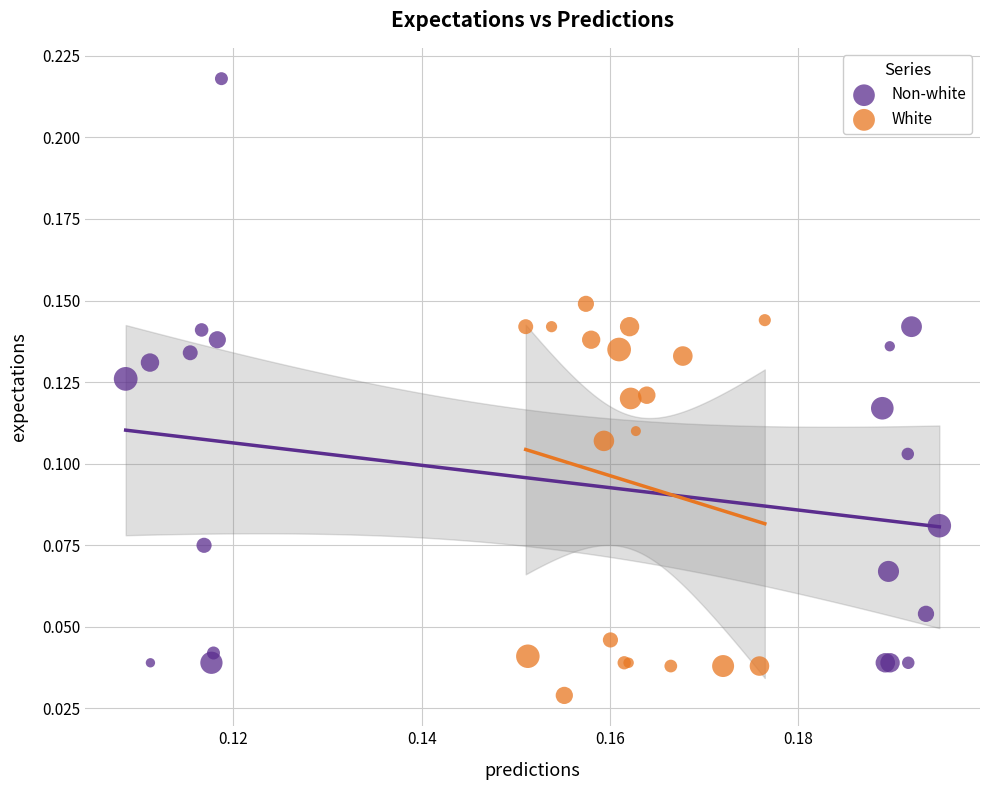

Which series has the widest spread of Y values?

Non-white